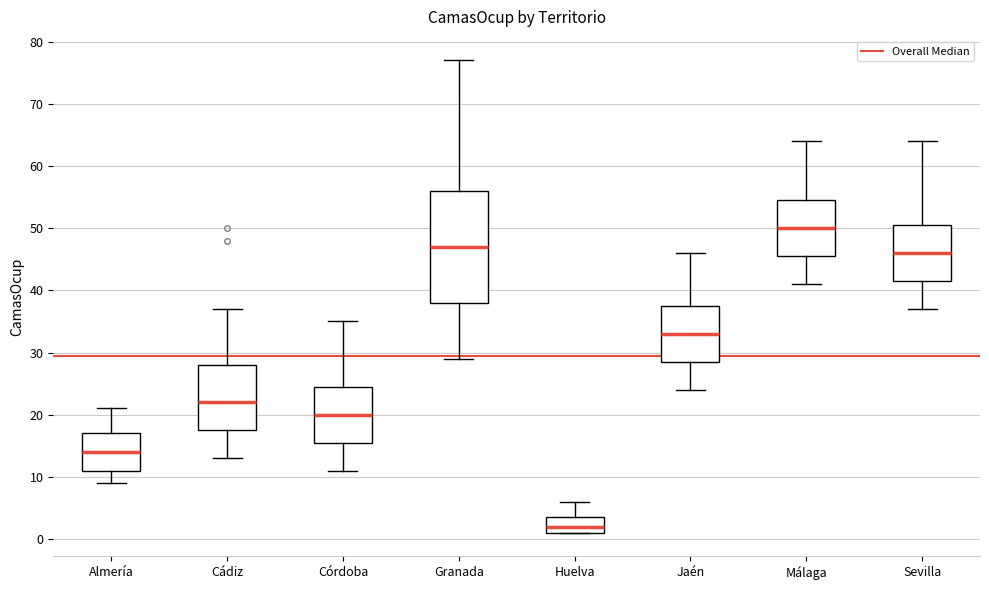

Reading left to right, transcribe this box plot: for each box, give where its median line is, the range the box spans, and where its two whiskers end, as read against the y-axis. The values are not printed on the chart, so give them approximately, as read against the axis.

Almería: median 14, box 11 to 17, whiskers 9 to 21
Cádiz: median 22, box 18 to 28, whiskers 13 to 37
Córdoba: median 20, box 16 to 25, whiskers 11 to 35
Granada: median 47, box 38 to 56, whiskers 29 to 77
Huelva: median 2, box 1 to 4, whiskers 1 to 6
Jaén: median 33, box 29 to 38, whiskers 24 to 46
Málaga: median 50, box 46 to 55, whiskers 41 to 64
Sevilla: median 46, box 42 to 51, whiskers 37 to 64